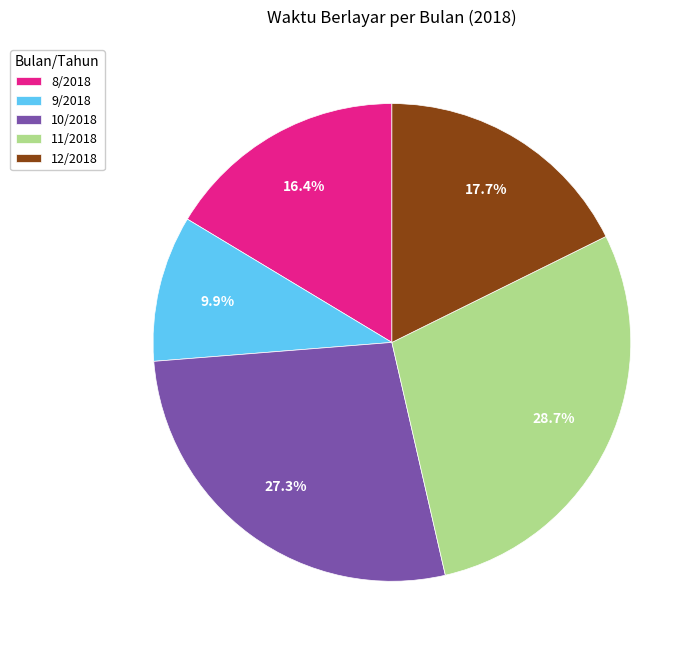

The 11/2018 slice represents 29% of the pie. True or false?

True